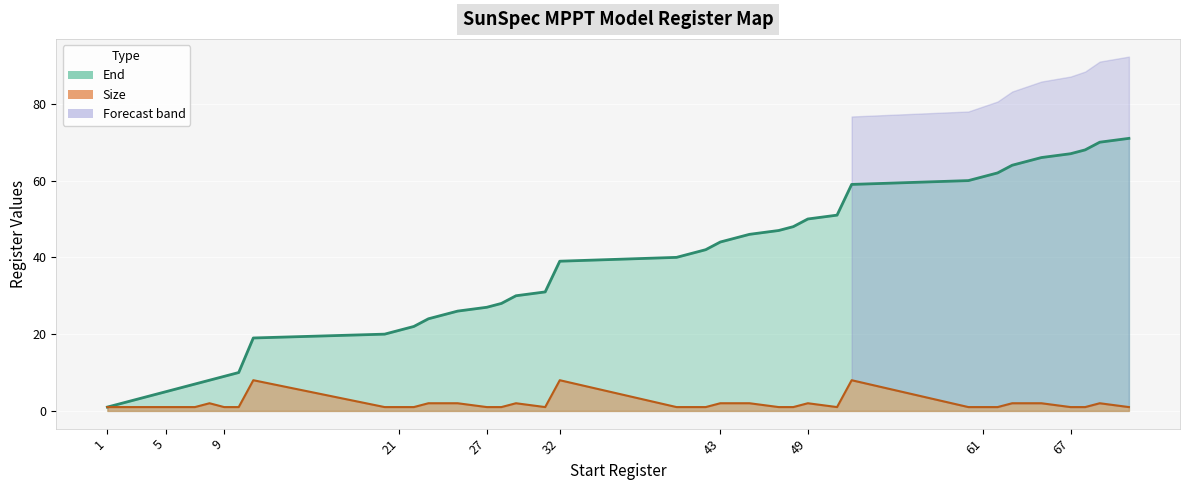

At how many categories does at least one series exceed 18?

30